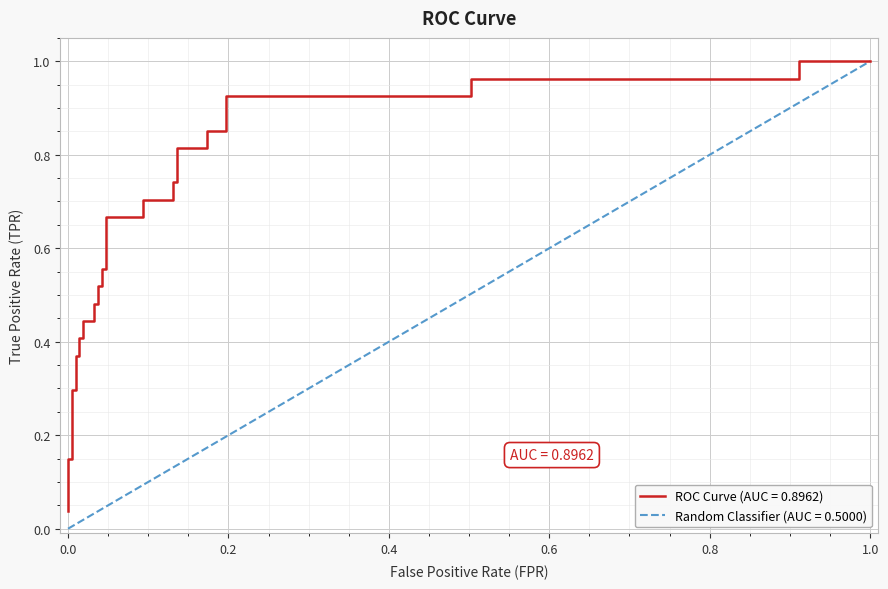

True or false: the data has more than 0 interior local peaks.

False